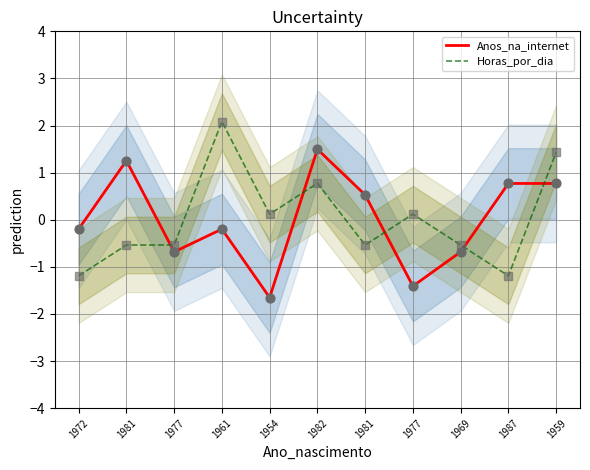

What is the total value across all series at 1981?

0.7